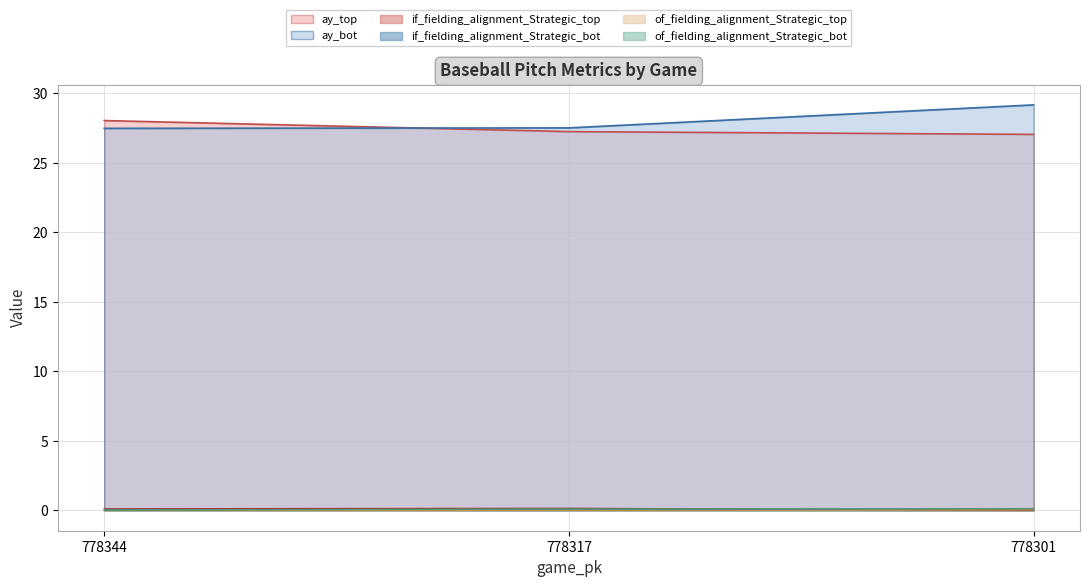

What is the greatest value displayed?

29.2